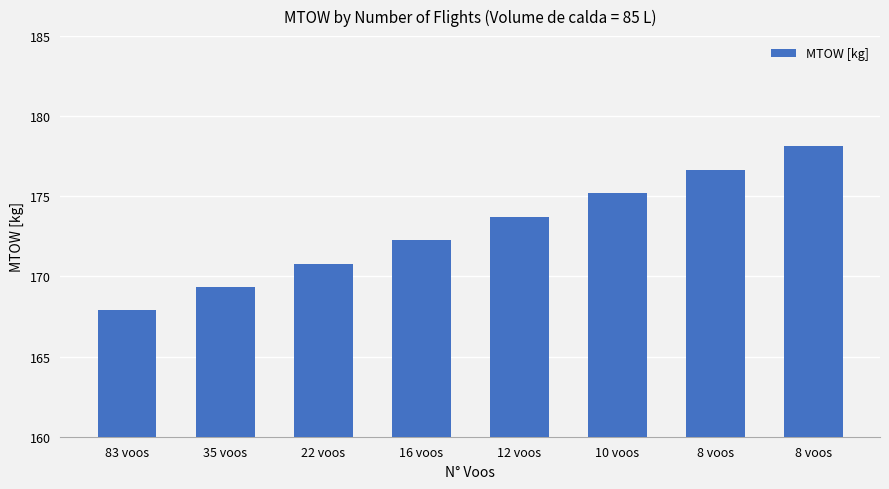

What is the difference between the maximum and second lowest values?

8.8